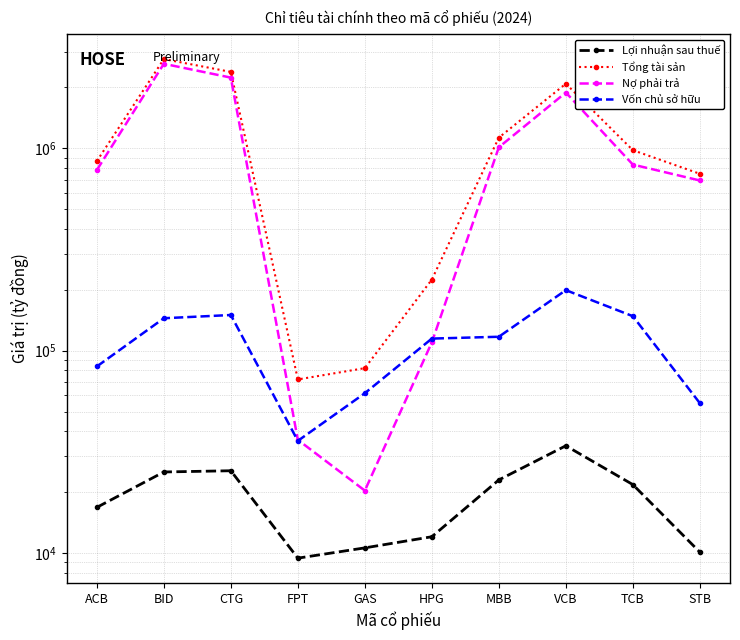

The Lợi nhuận sau thuế series shows 22951.3 at MBB. True or false?

True